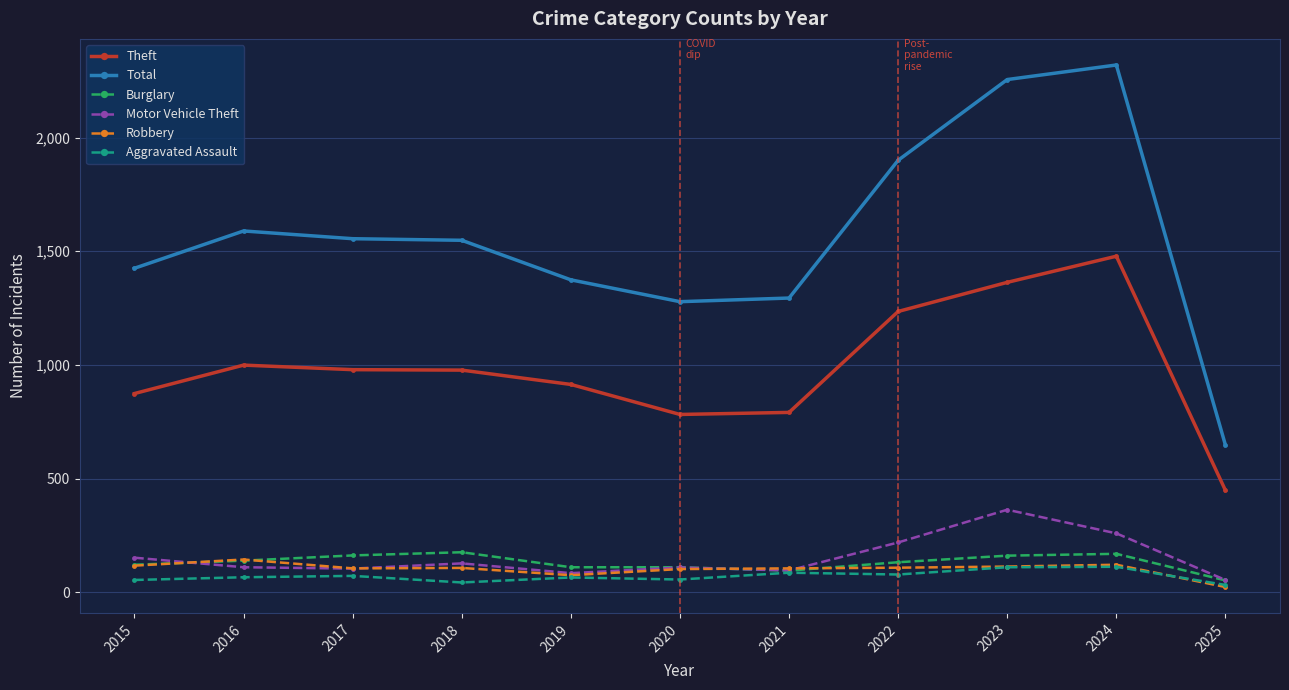

Which series has the widest spread of values?

Total